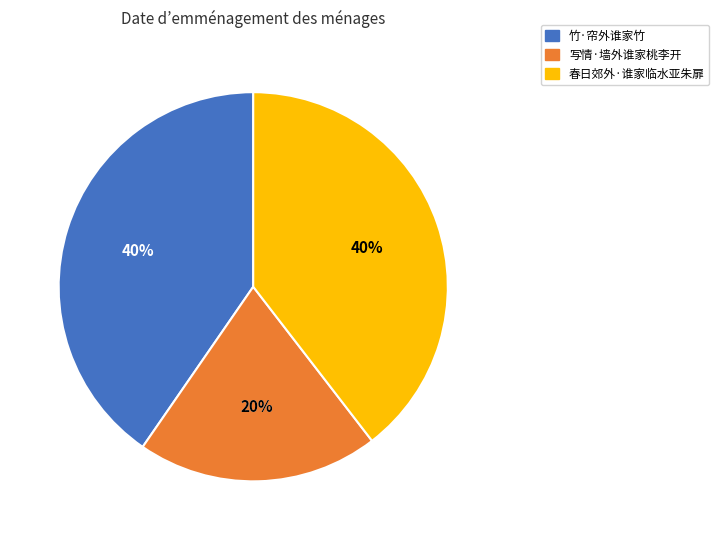

Does 春日郊外·谁家临水亚朱扉 account for over 50% of the chart?

No